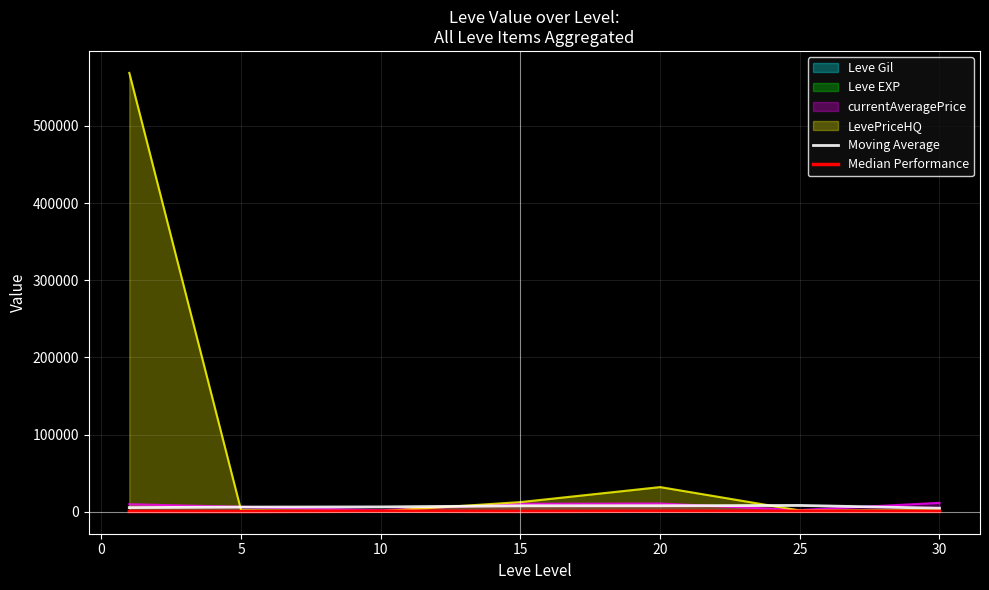

What is the minimum value for Moving Average?

4619.4